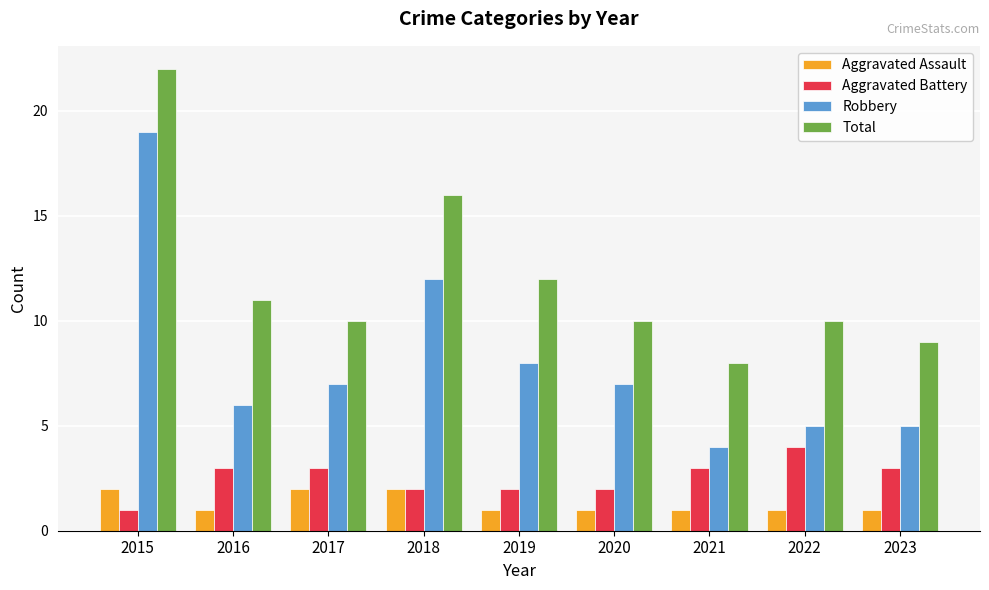

What is the difference between the highest and lowest values at 2019?

11